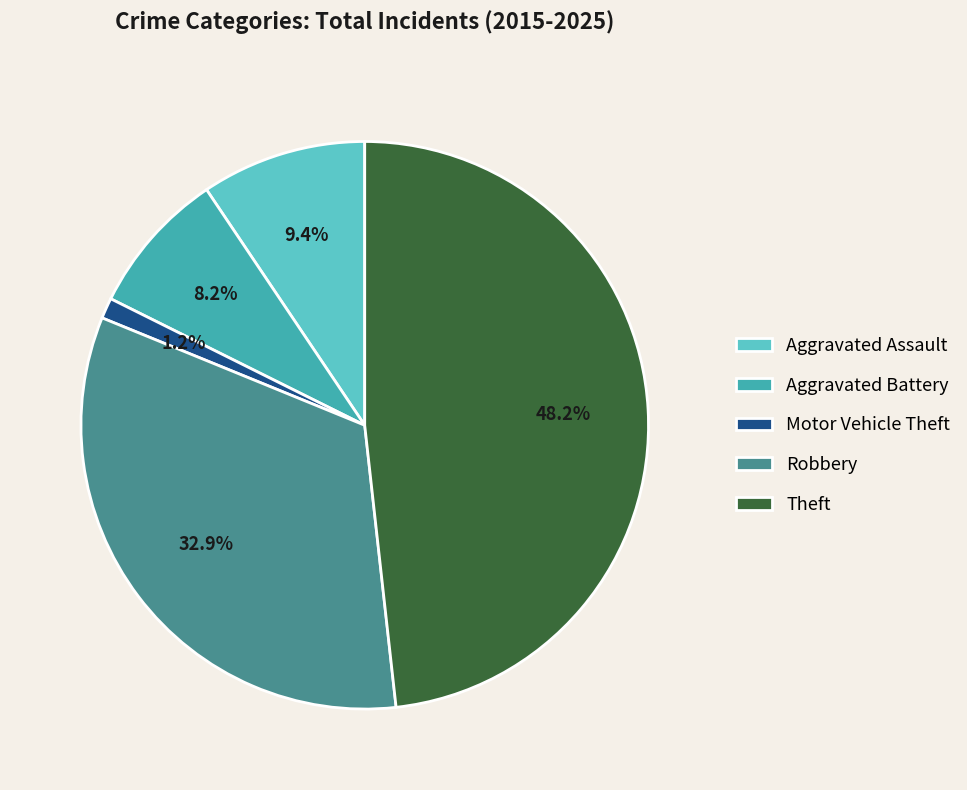

Which slice is the smallest?

Motor Vehicle Theft